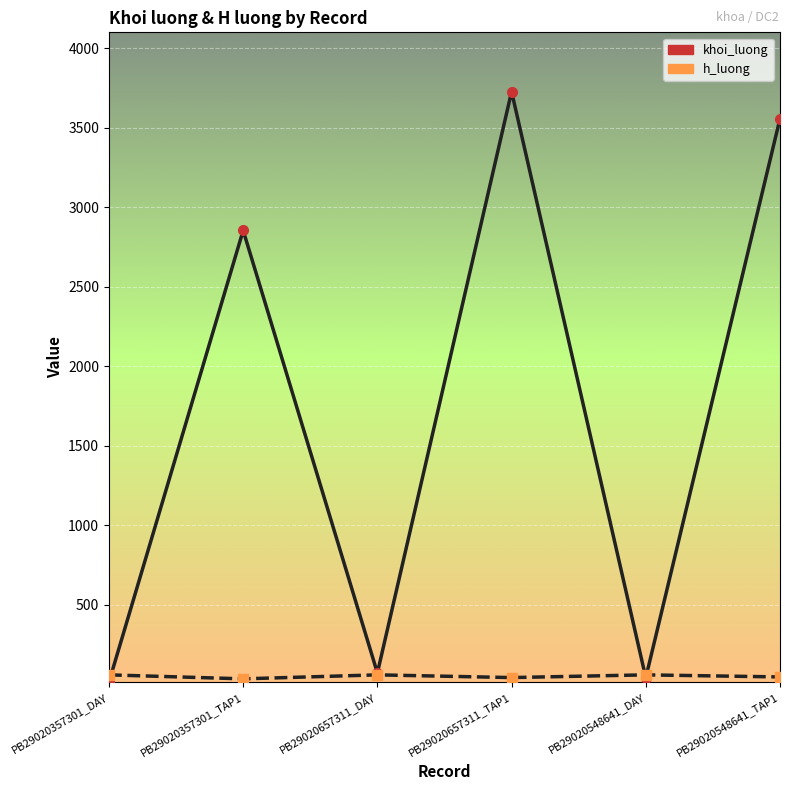

What is the maximum value shown in the chart?

3728